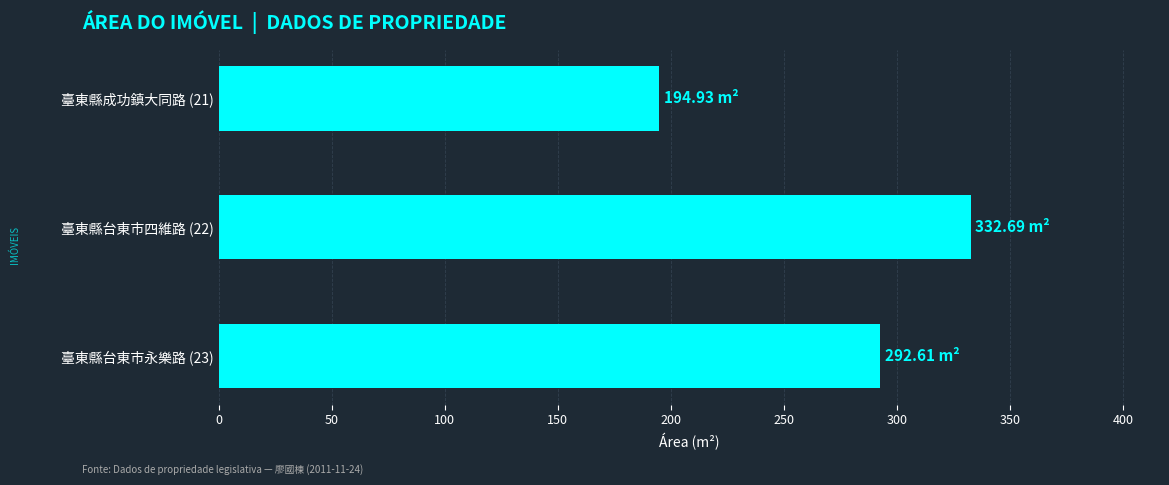

What is the difference between the maximum and minimum values?

137.8